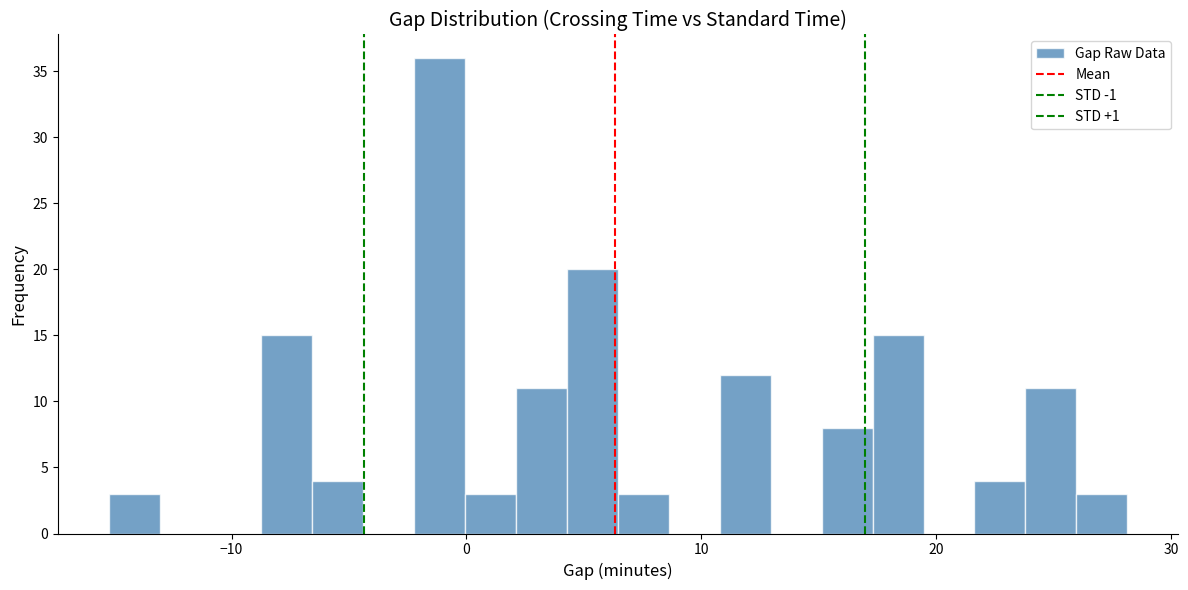

Around what value on the x-axis is the tallest bar? Give the approximate position of its centre, as read against the axis.

-1